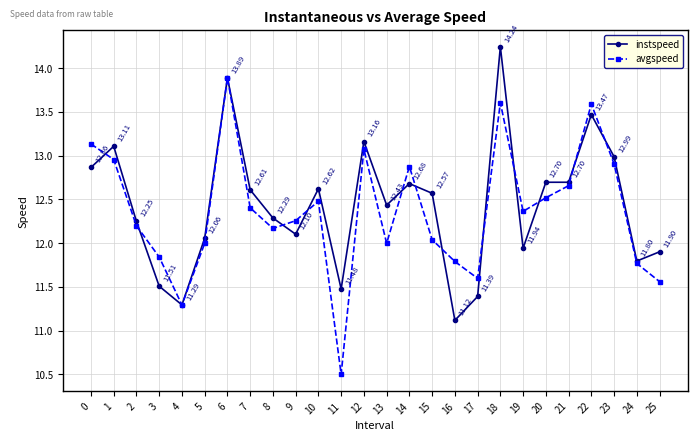

The instspeed series shows 13.1 at 1. True or false?

True